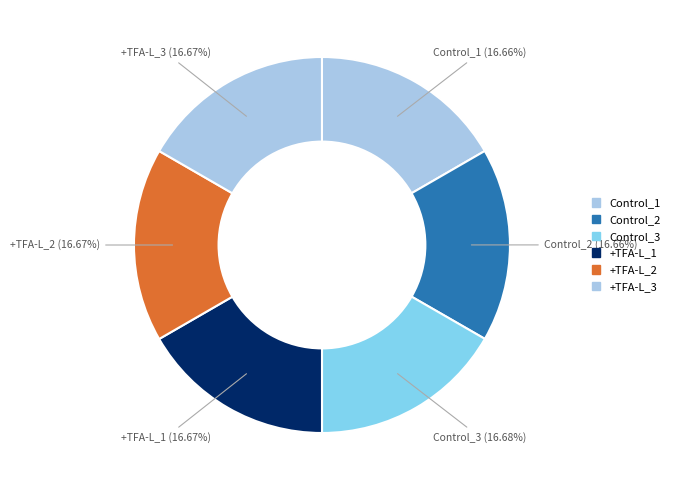

Rank the categories by value from highest to lowest.

Control_3, +TFA-L_1, +TFA-L_3, +TFA-L_2, Control_1, Control_2